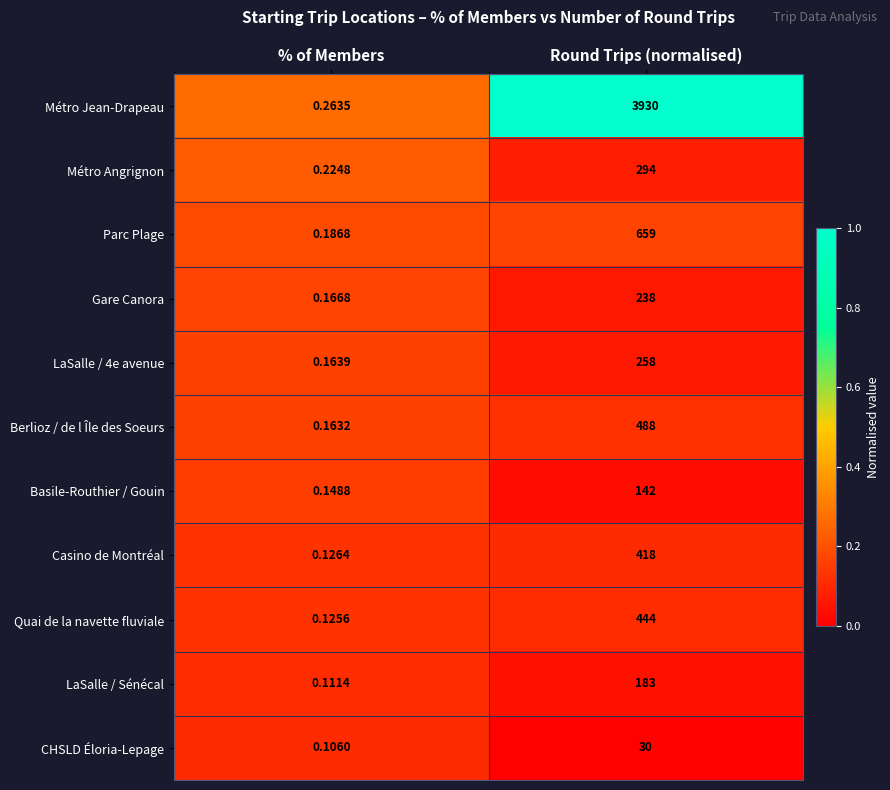

At which label is Quai de la navette fluviale closest to 222?

% of Members